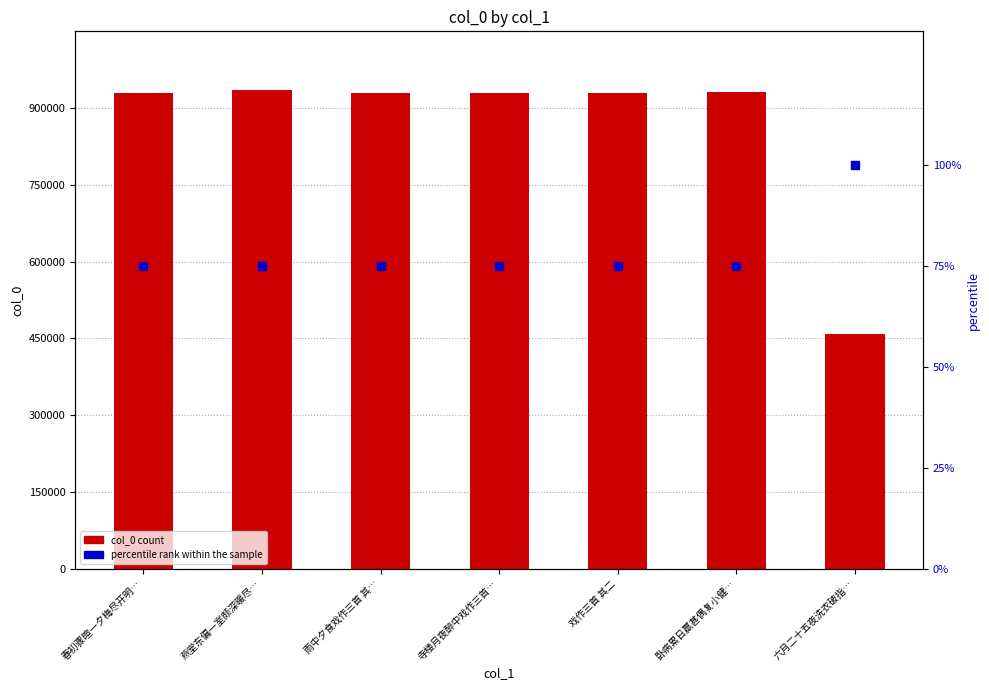

At how many categories does at least one series exceed 398510?

7